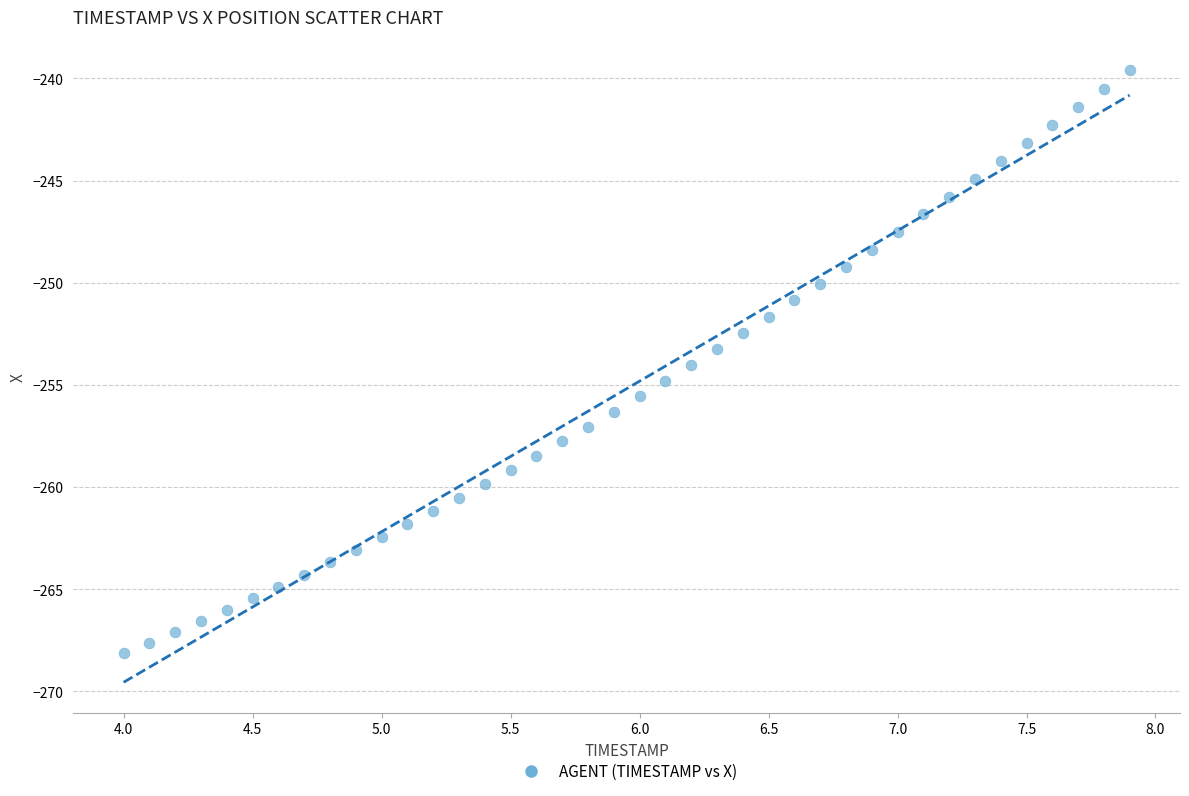

What is the range of X values (max minus min)?

3.9